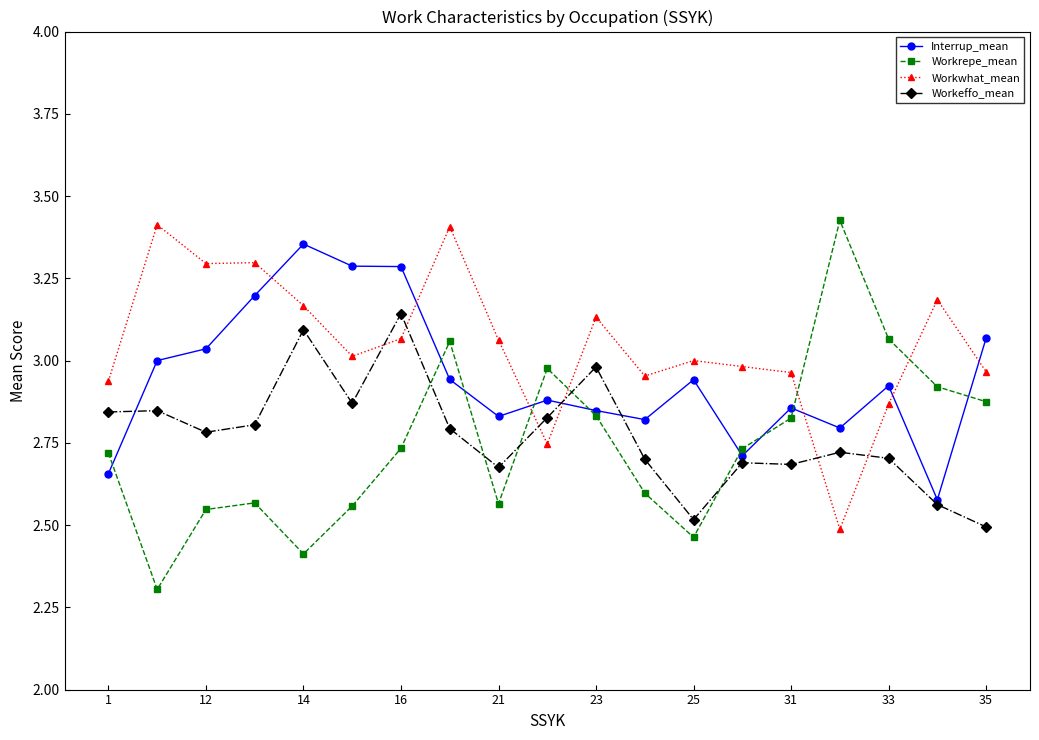

Which series has the largest total across all categories?

Workwhat_mean